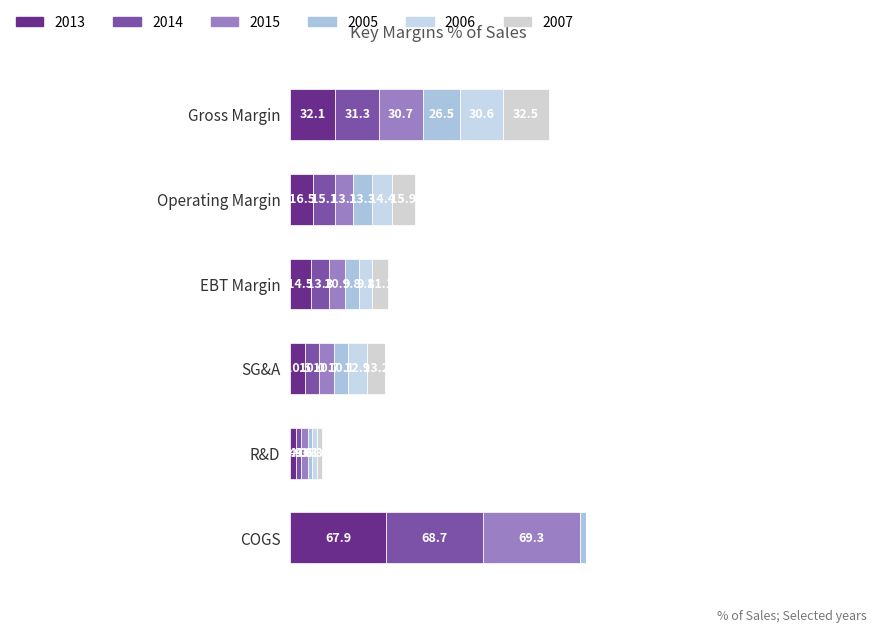

What value does the 2006 series have at SG&A?

12.9